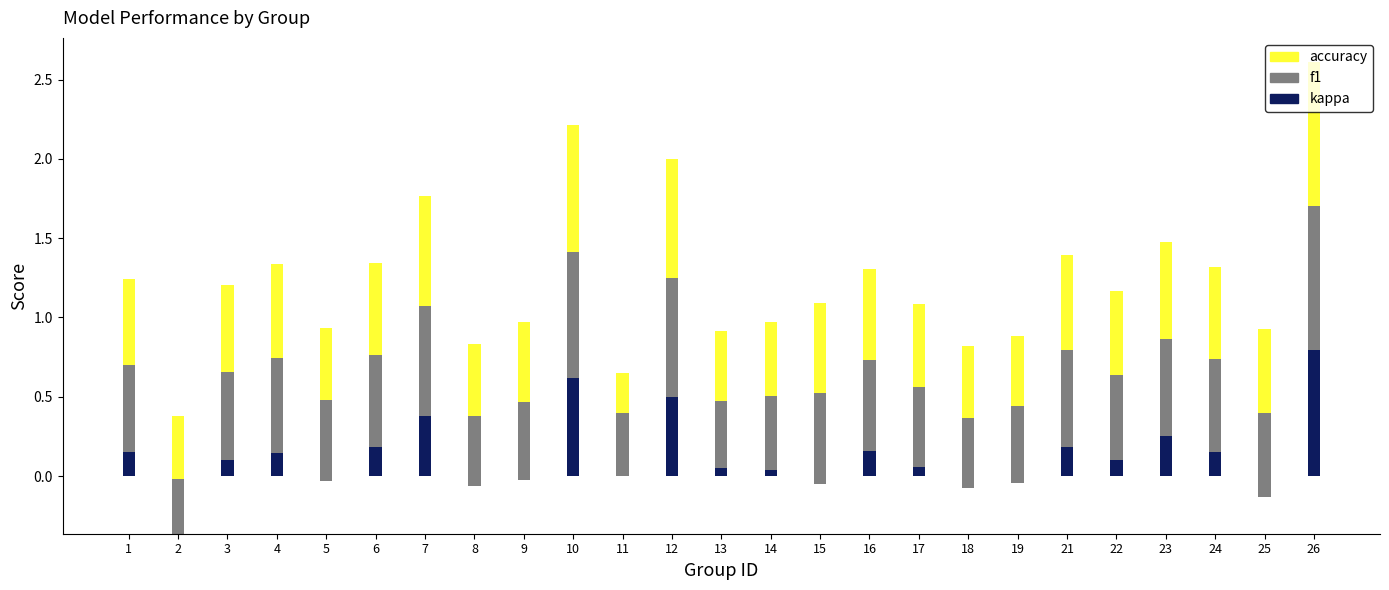

Reading right to left, list all the values displayed in this chart.

kappa: 26=0.8	25=-0.1	24=0.1	23=0.3	22=0.1	21=0.2	19=-0.0	18=-0.1	17=0.1	16=0.2	15=-0.1	14=0.0	13=0.1	12=0.5	11=0.0	10=0.6	9=-0.0	8=-0.1	7=0.4	6=0.2	5=-0.0	4=0.1	3=0.1	2=-0.4	1=0.2
f1: 26=0.9	25=0.5	24=0.6	23=0.6	22=0.5	21=0.6	19=0.5	18=0.4	17=0.5	16=0.6	15=0.6	14=0.5	13=0.4	12=0.7	11=0.4	10=0.8	9=0.5	8=0.4	7=0.7	6=0.6	5=0.5	4=0.6	3=0.6	2=0.3	1=0.5
accuracy: 26=0.9	25=0.5	24=0.6	23=0.6	22=0.5	21=0.6	19=0.4	18=0.5	17=0.5	16=0.6	15=0.6	14=0.5	13=0.4	12=0.8	11=0.2	10=0.8	9=0.5	8=0.5	7=0.7	6=0.6	5=0.5	4=0.6	3=0.6	2=0.4	1=0.5